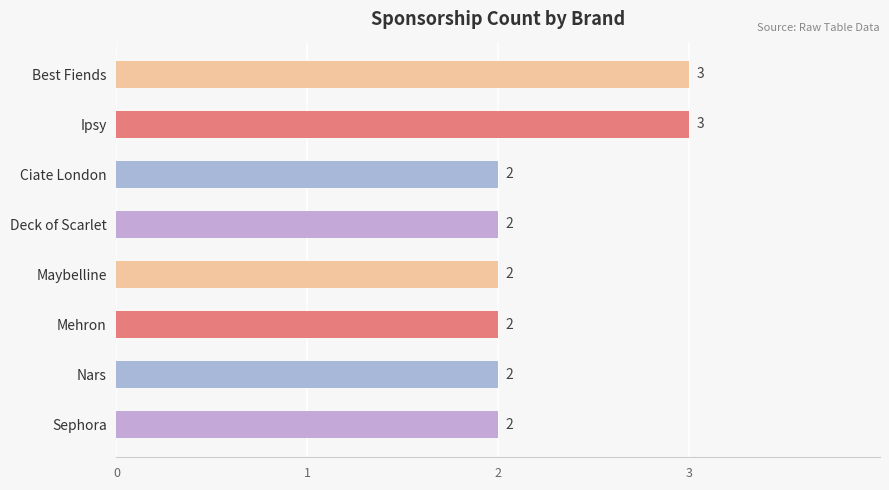

Count the values in the range 2 to 3.

8